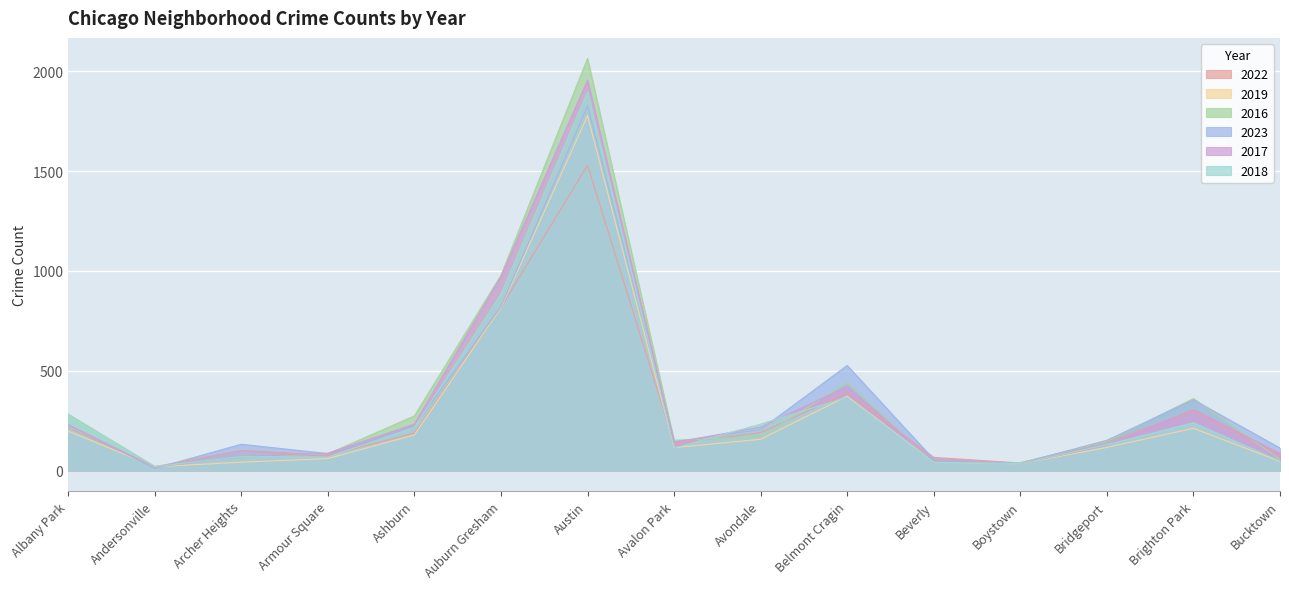

What position from the left is Bucktown?

15